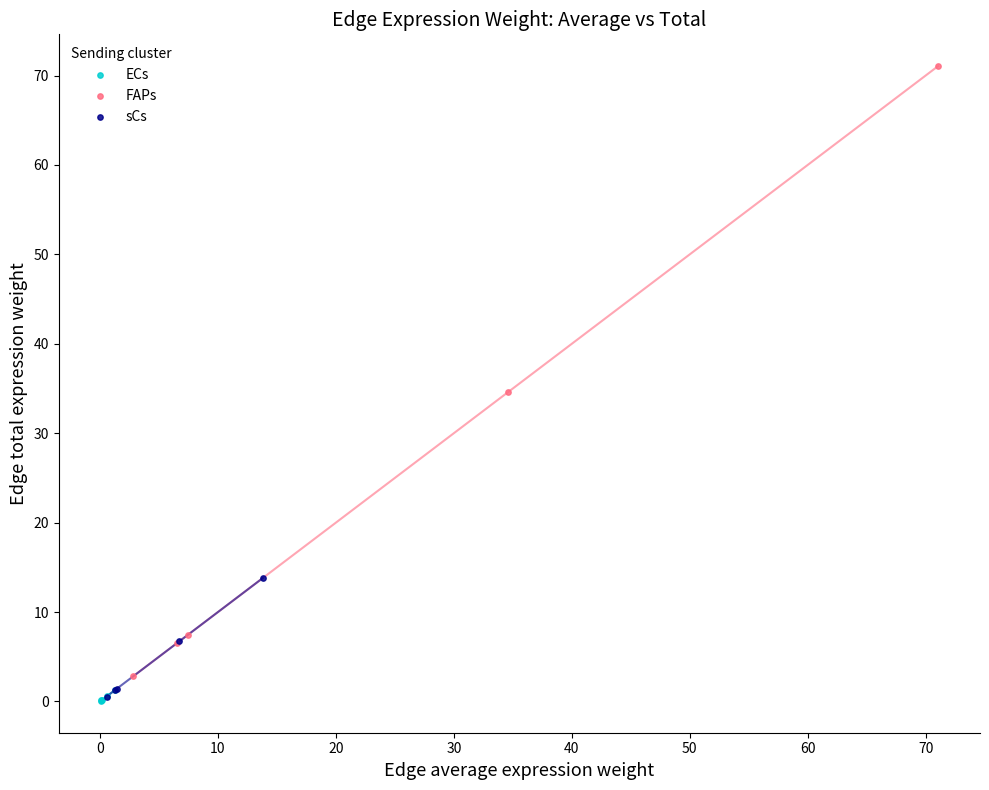

Which series has the widest spread of Y values?

FAPs